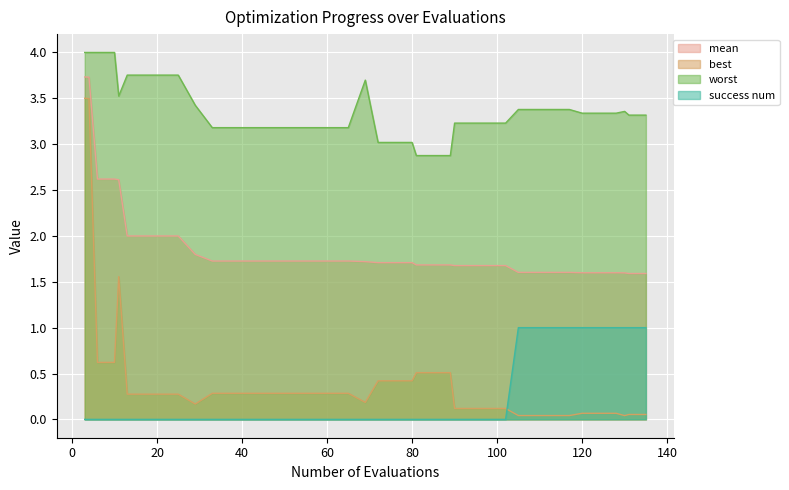

Count the number of data series in this chart.

4